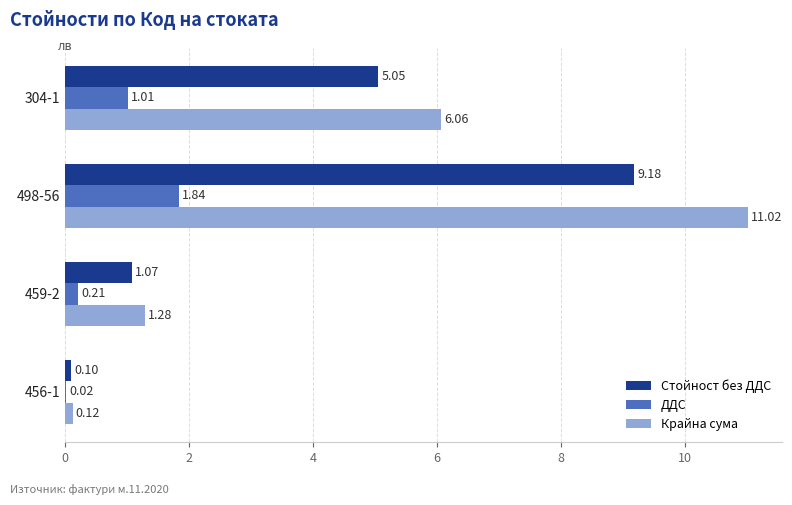

What is the total value across all series at 459-2?

2.6